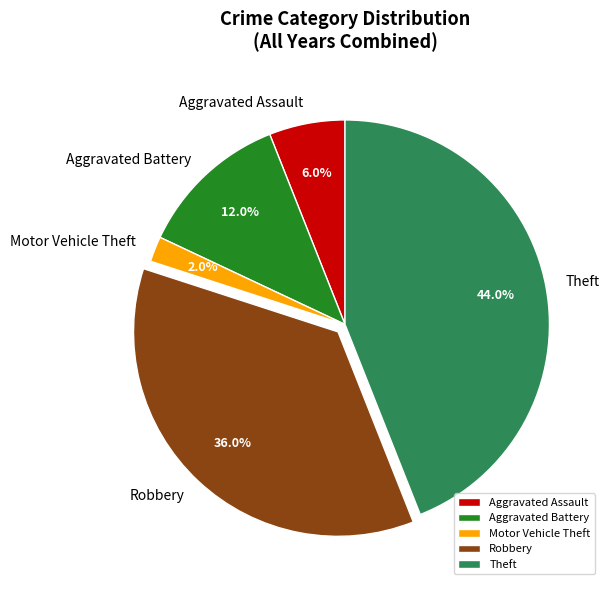

What is the smallest slice in the pie chart?

Motor Vehicle Theft